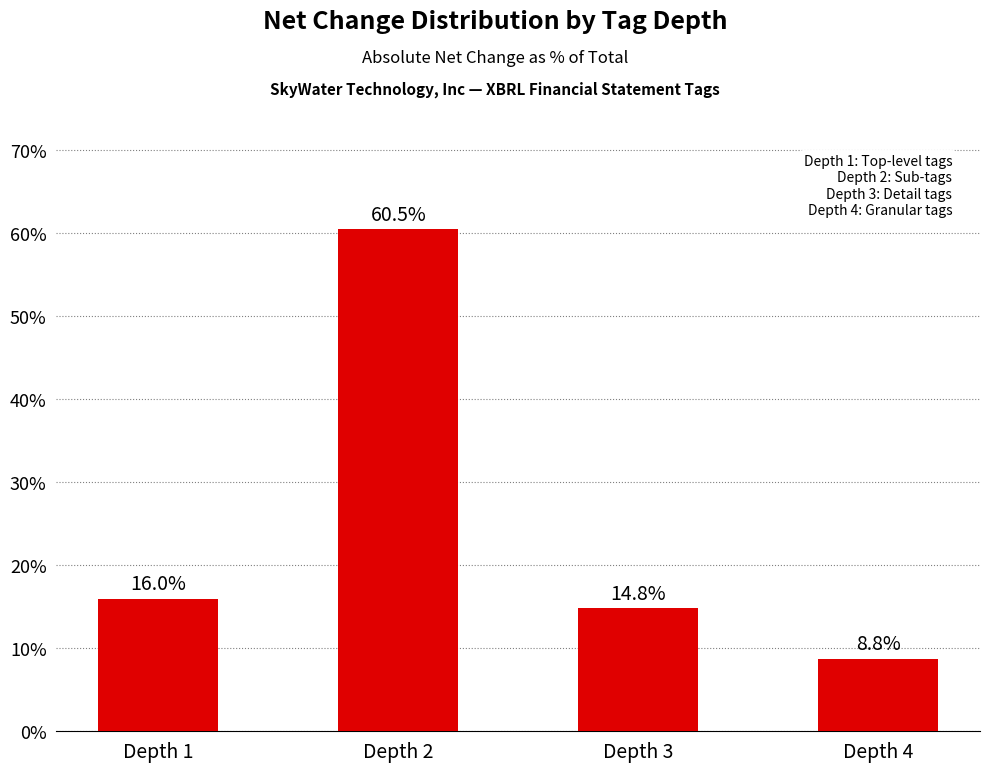

Rank the categories by value from highest to lowest.

Depth 2, Depth 1, Depth 3, Depth 4